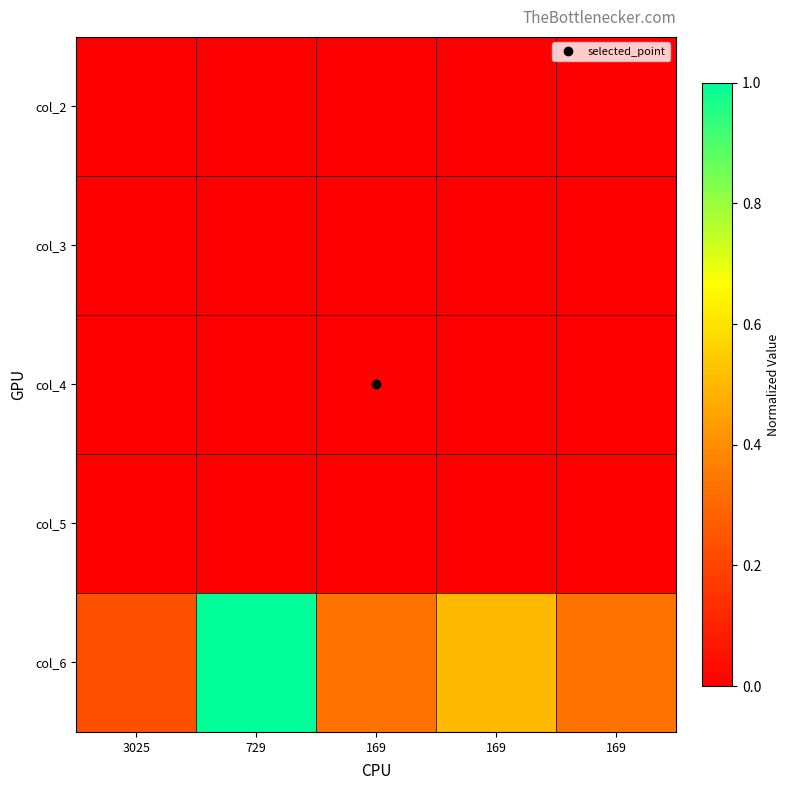

List the series in order of their peak value, highest first.

col_6, col_4, col_5, col_3, col_2